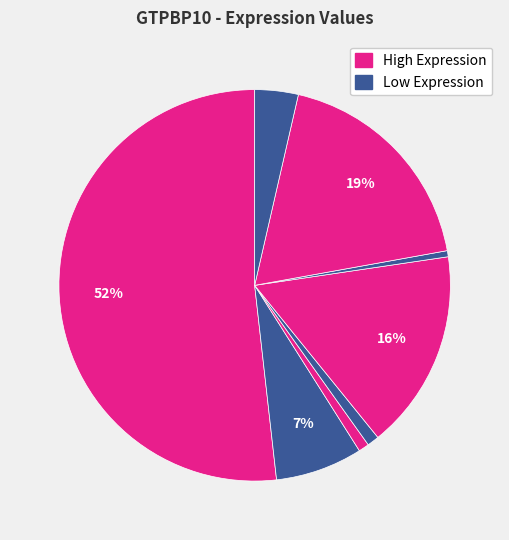

Is there any slice that represents more than half of the pie?

Yes